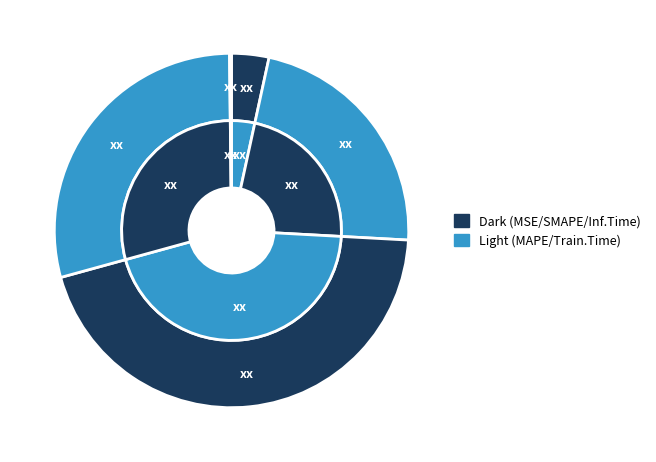

The MSE slice represents 3% of the pie. True or false?

True